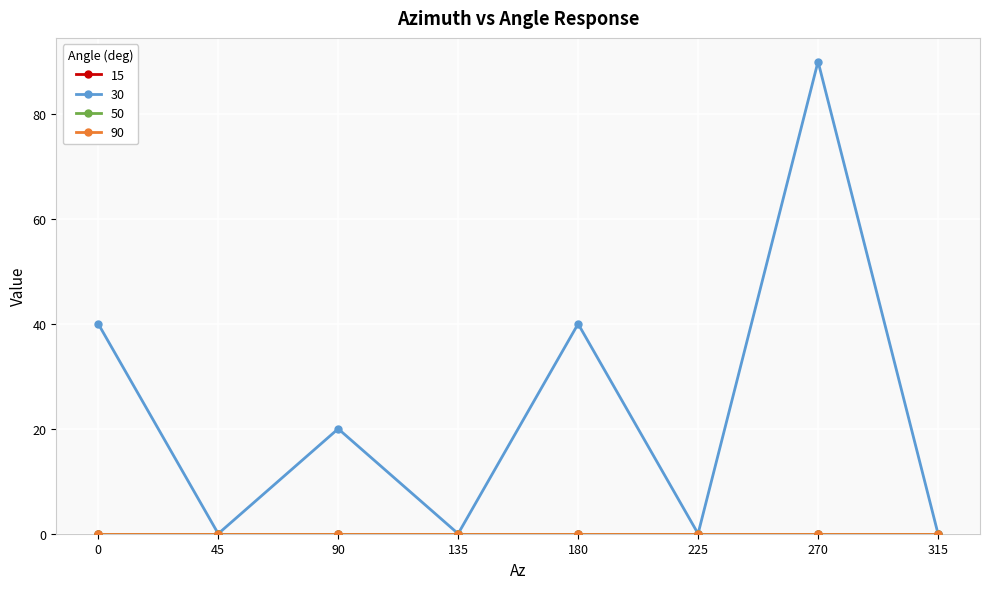

List the series in order of their peak value, highest first.

30, 15, 50, 90